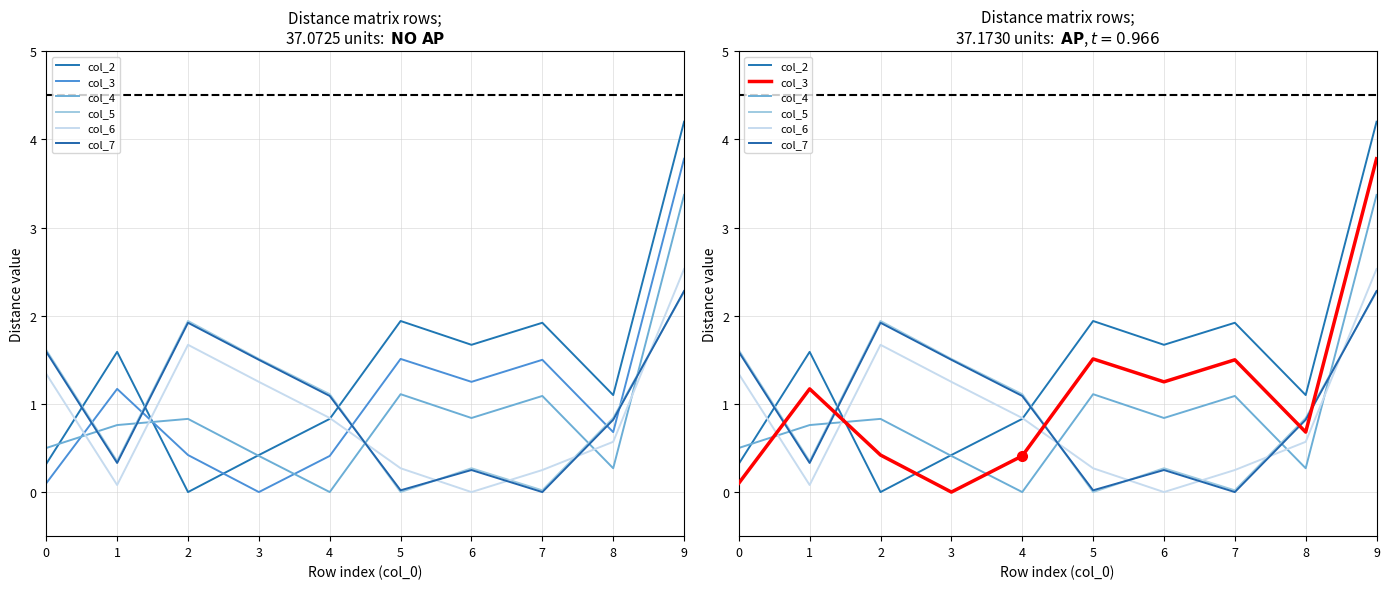

At 0, list the series in order from smallest to largest.

col_3, col_2, col_4, col_6, col_7, col_5